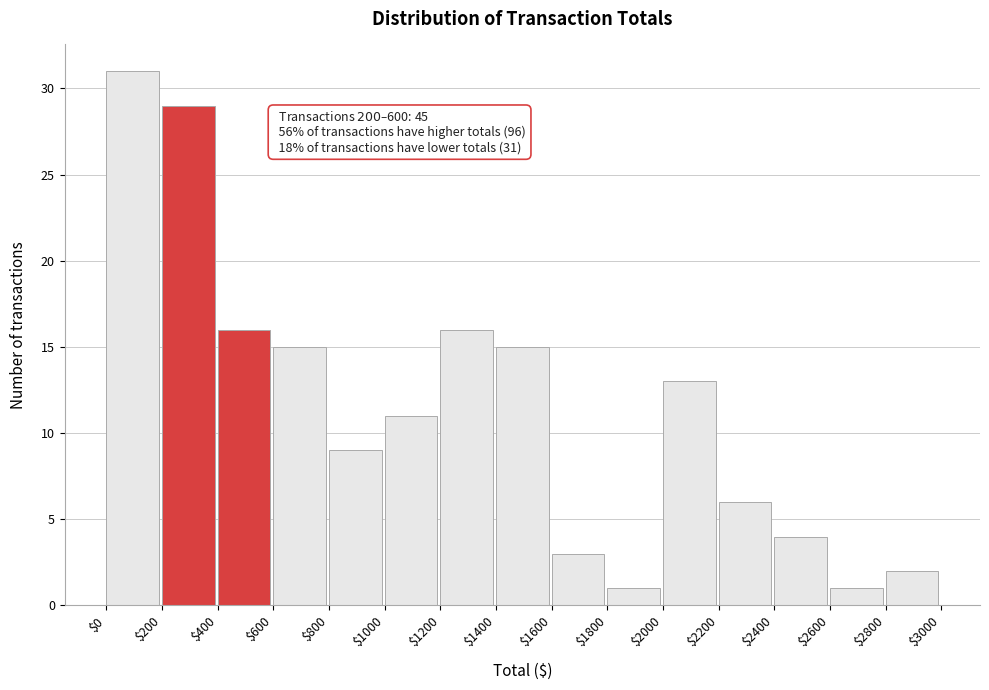

Which range on the x-axis has the tallest bar?

$0 to $200